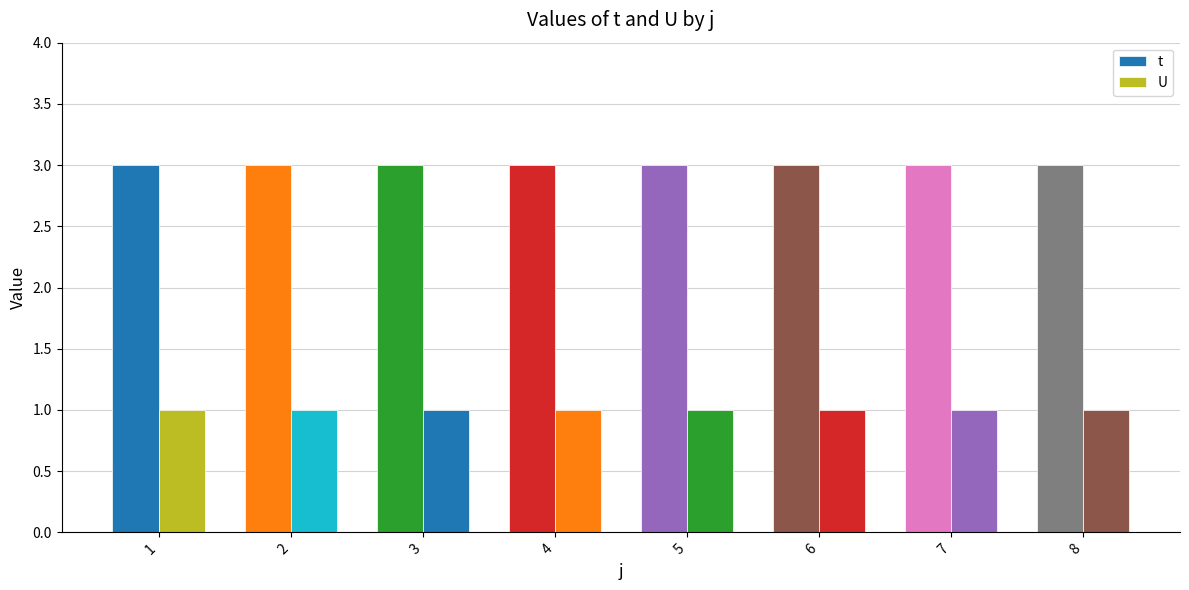

Count the number of categories in the chart.

8